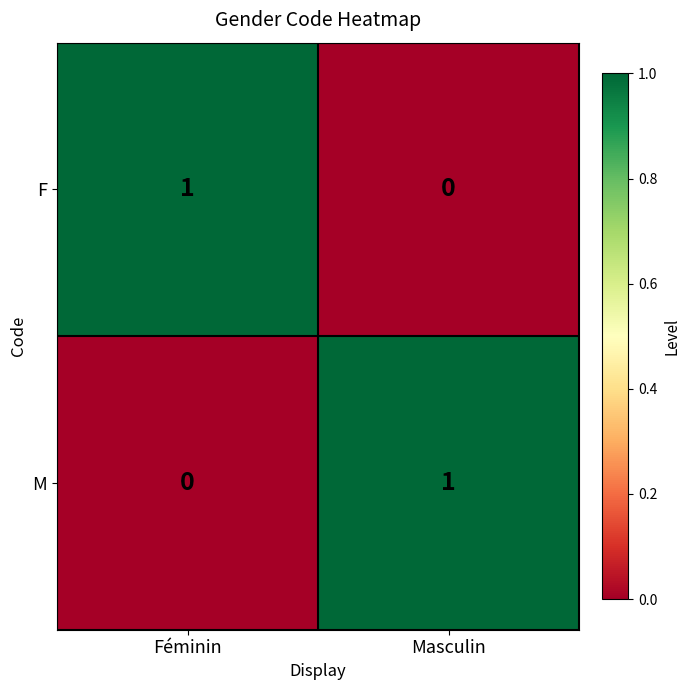

The M series shows 1 at Féminin. True or false?

False